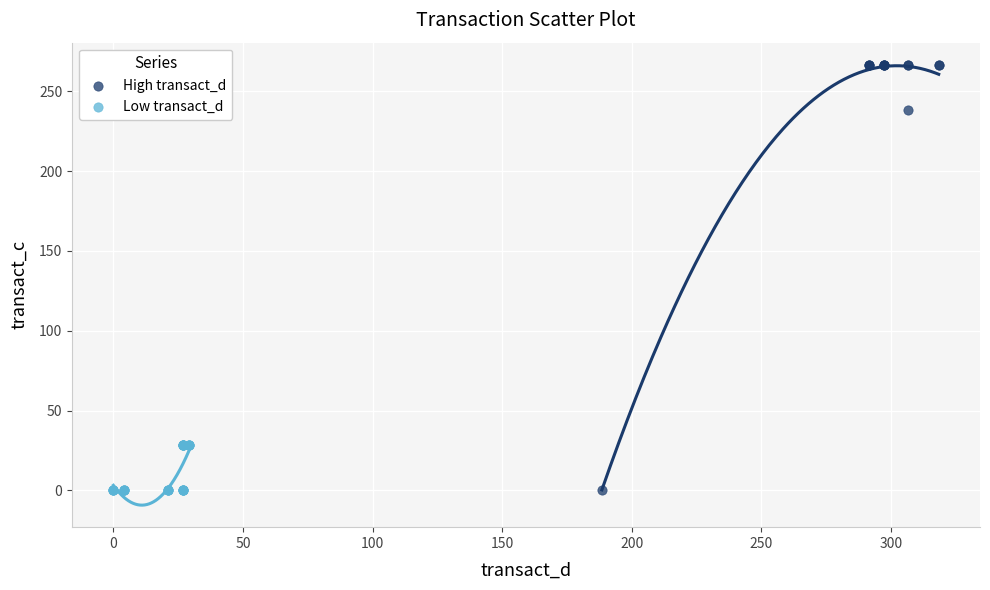

Which series has the widest spread of Y values?

High transact_d